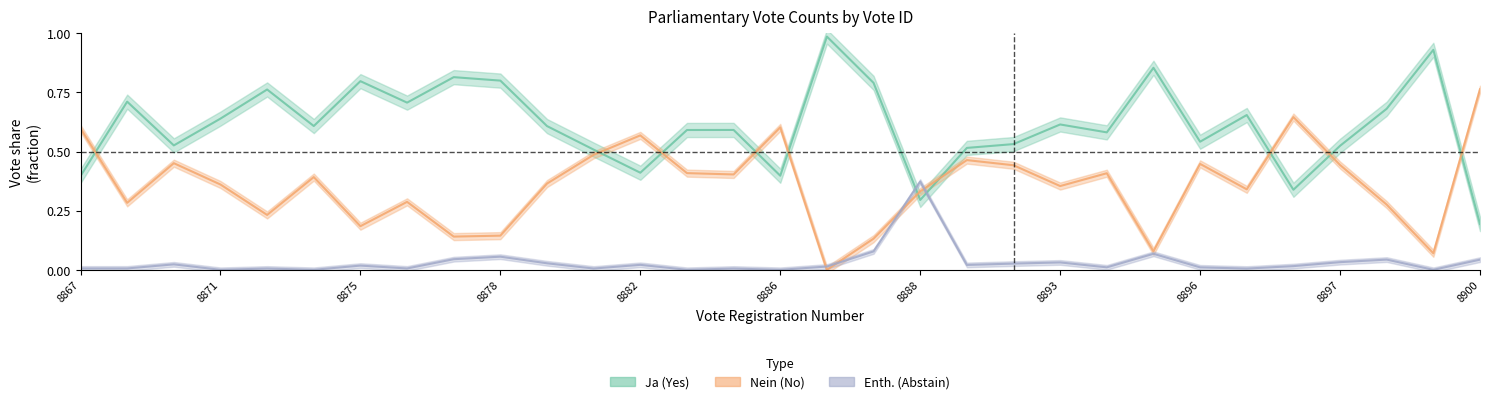

How many interior local peaks does the Nein series have?

9